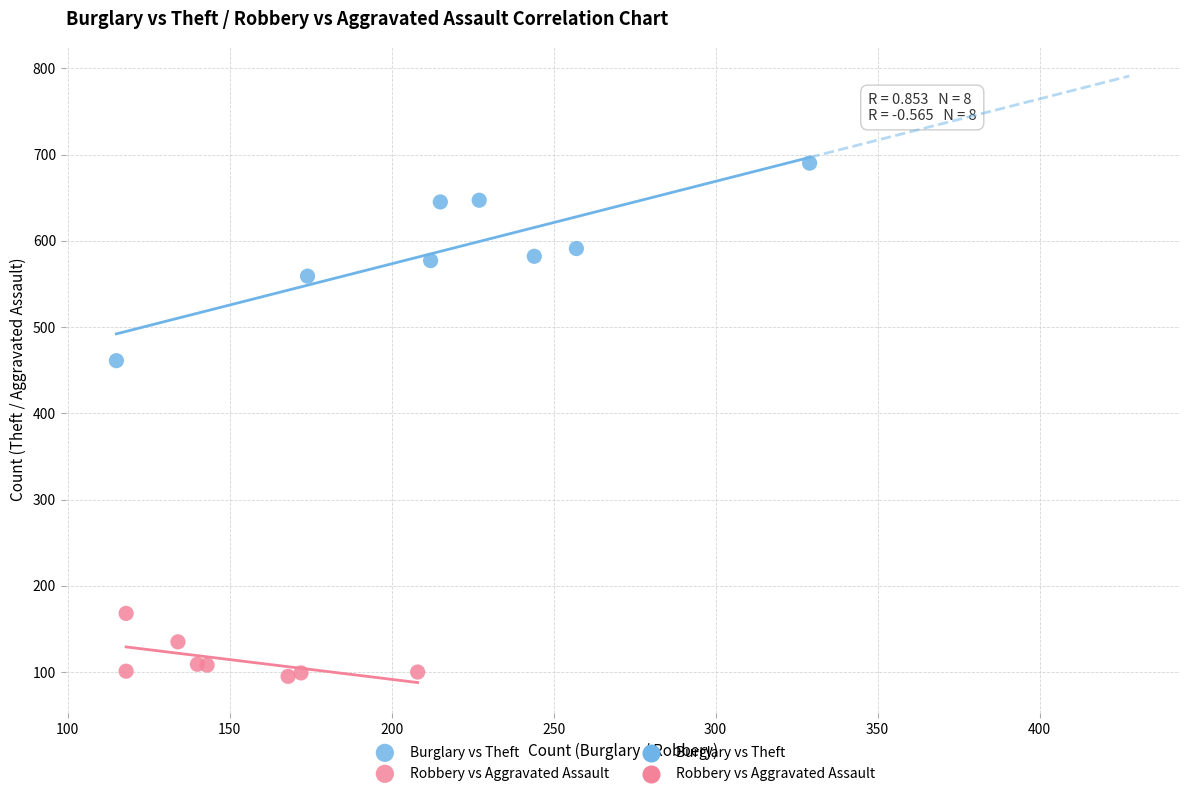

Which series reaches the minimum Y coordinate?

Robbery vs Aggravated Assault